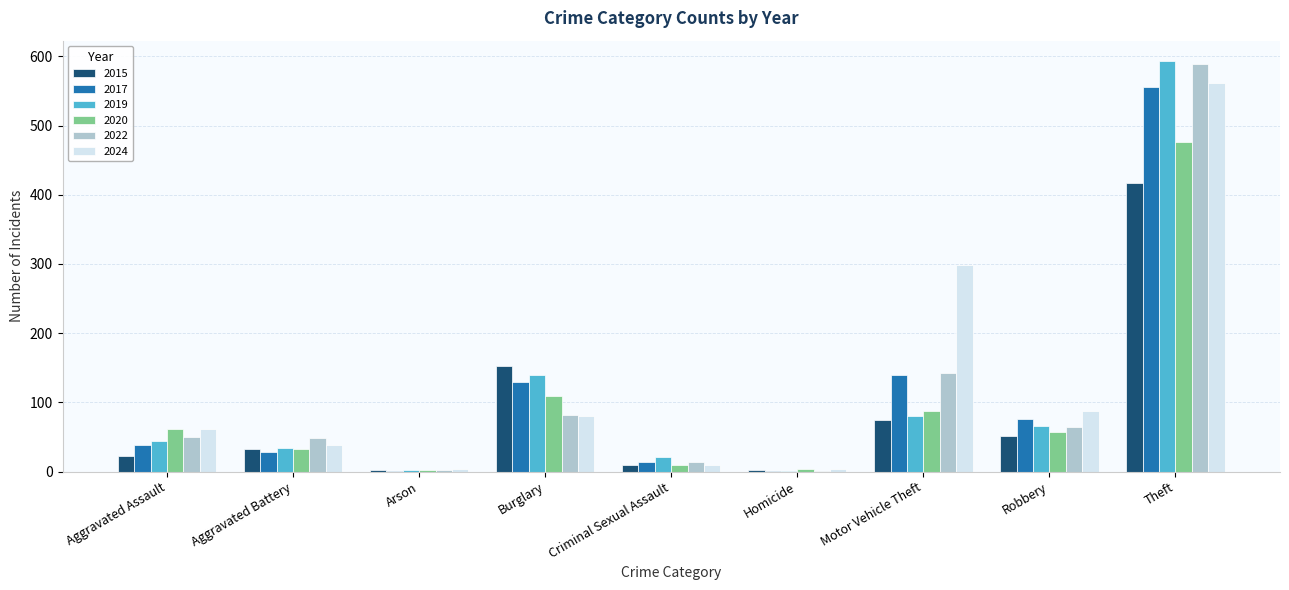

Is the value of 2017 at Aggravated Battery greater than the value of 2015 at Motor Vehicle Theft?

No